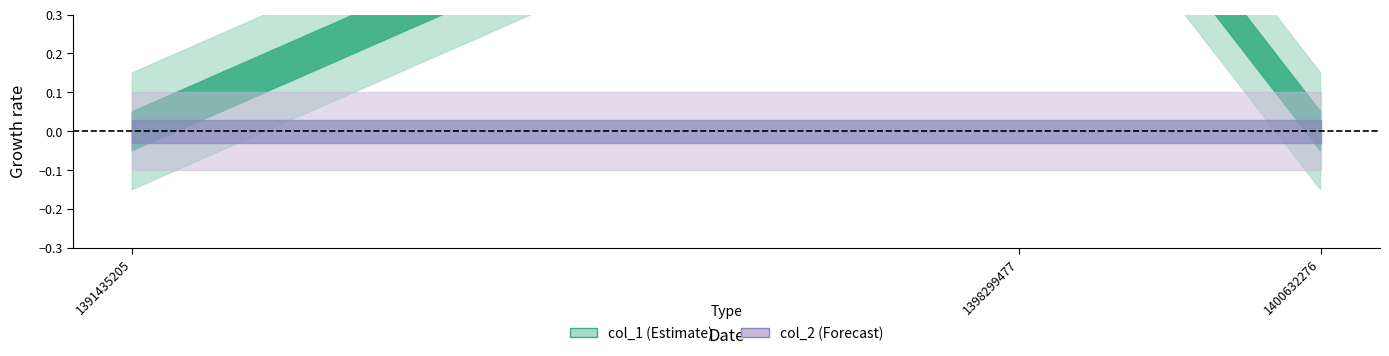

Rank the categories by col_1 value from lowest to highest.

1391435205, 1400632276, 1398299477